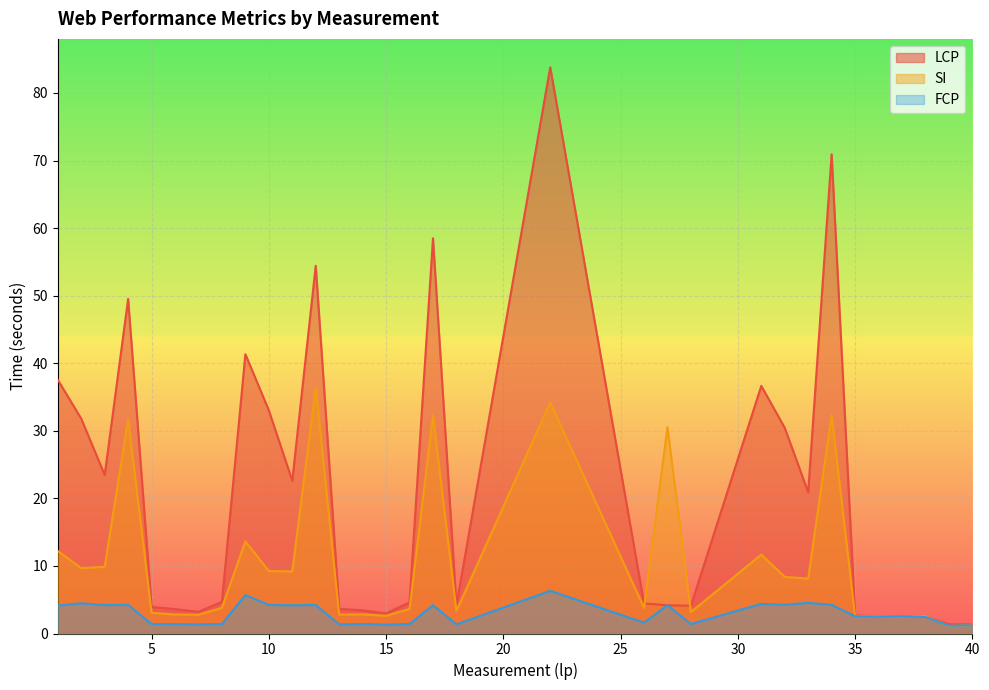

At which label is FCP closest to 3?

35